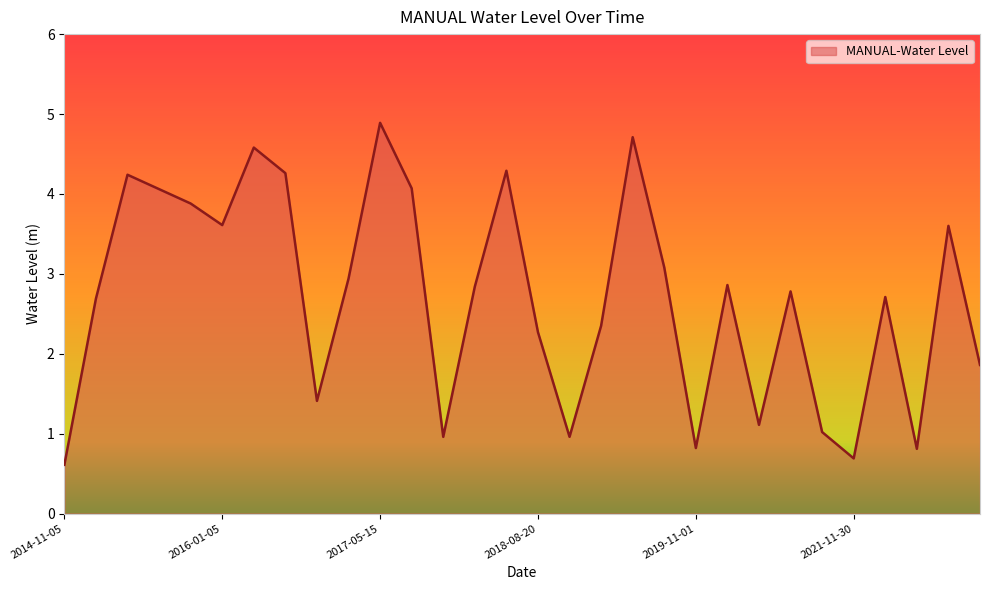

What is the difference between the maximum and minimum values?

4.3